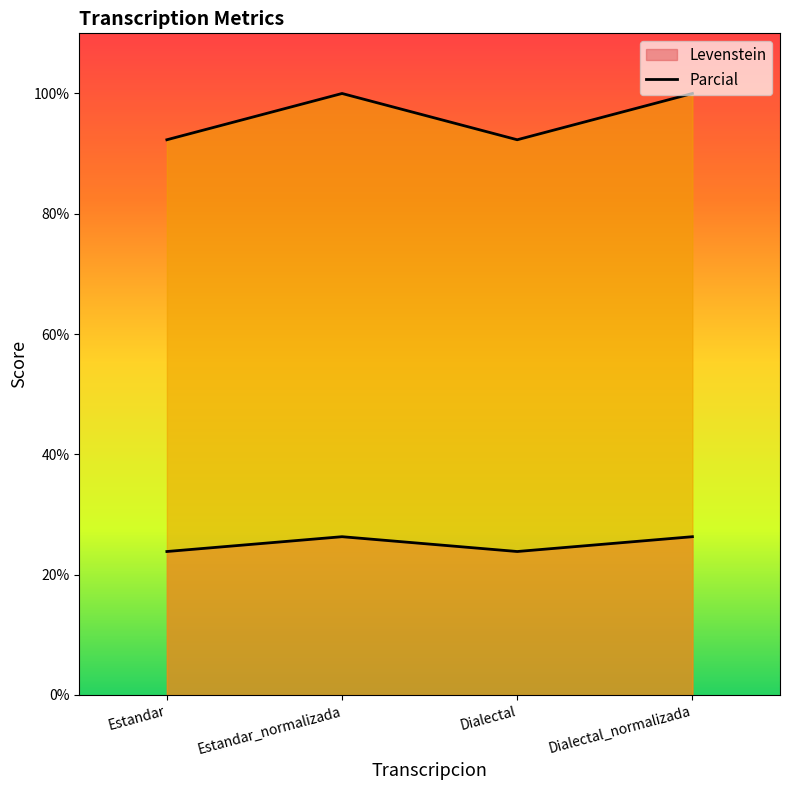

At how many categories does at least one series exceed 99?

2